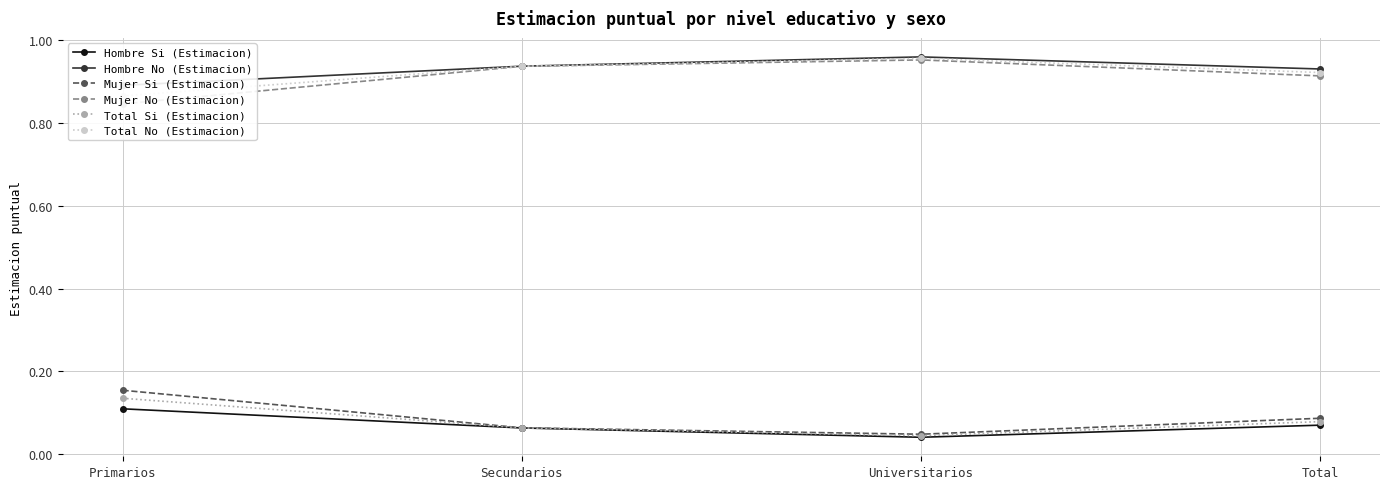

List the labels in order of Total No (Estimacion) value, largest first.

Universitarios, Secundarios, Total, Primarios